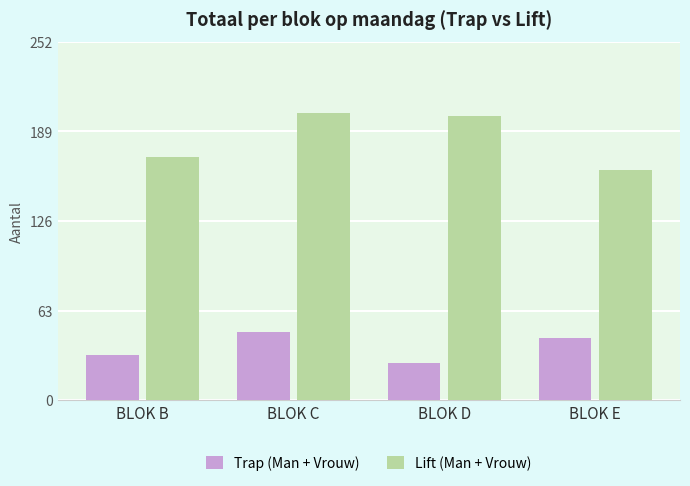

Which series has the largest range (max minus min)?

Lift (Man + Vrouw)